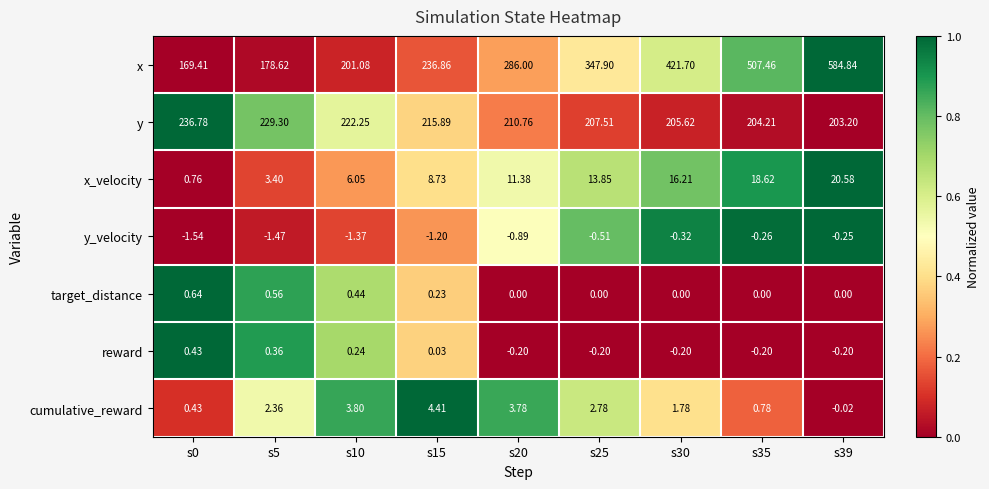

Is the value of cumulative_reward at s25 greater than the value of x_velocity at s10?

No